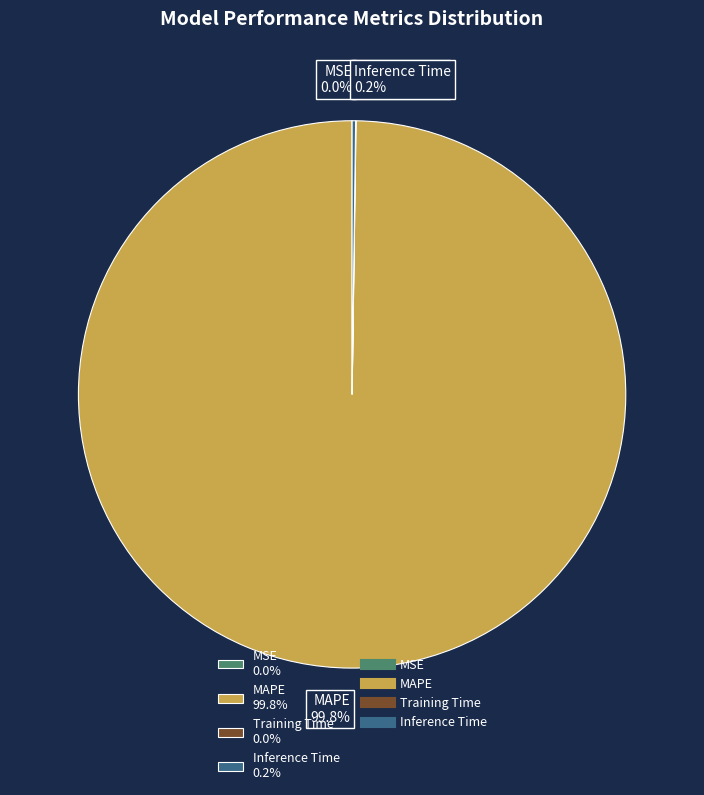

Is there a majority slice in this chart?

Yes